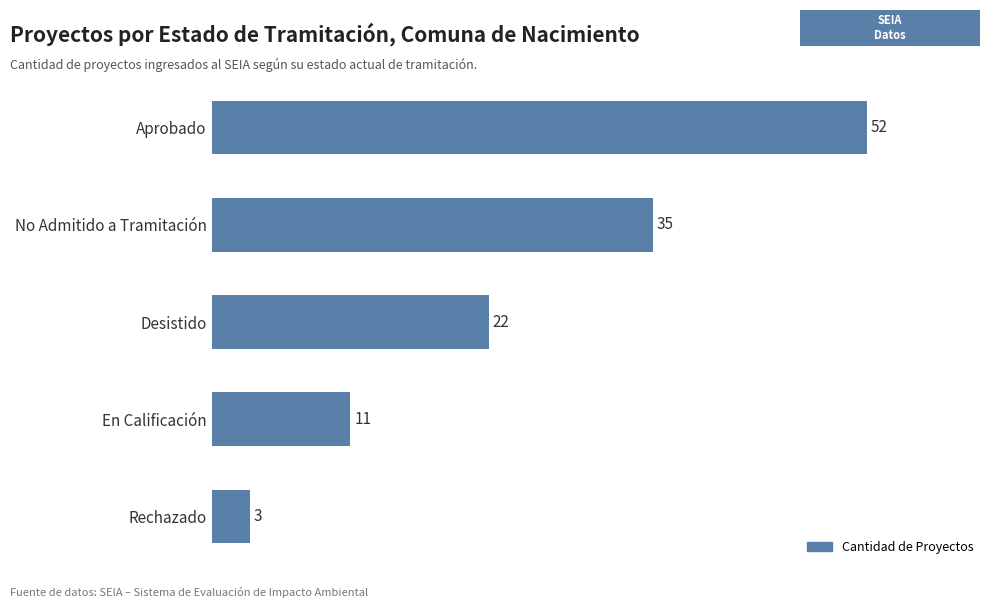

How many values are between 11 and 35?

3